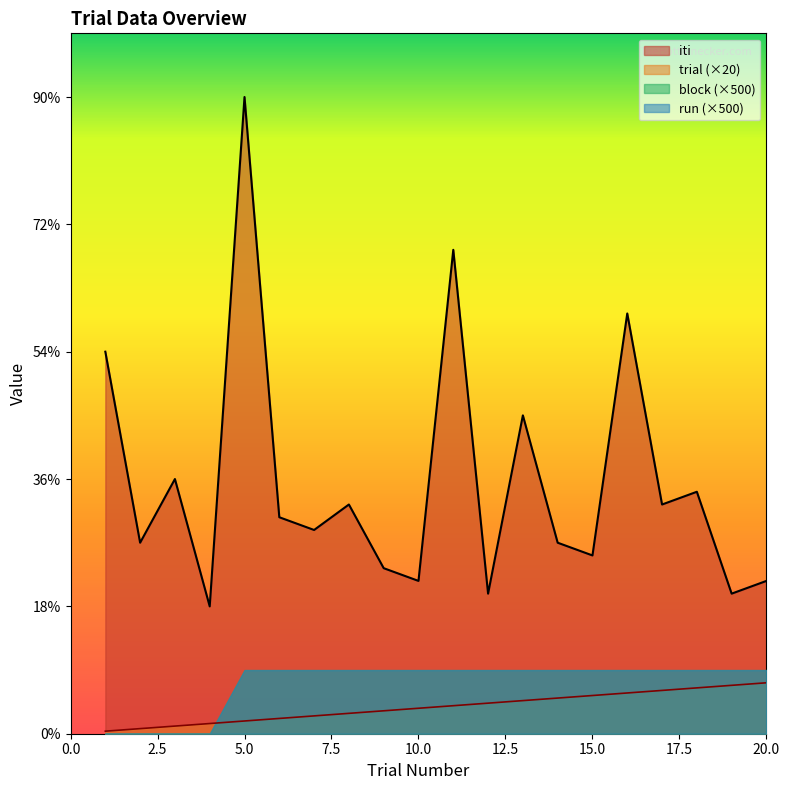

What is the difference between the iti values at 5 and 4?

4000